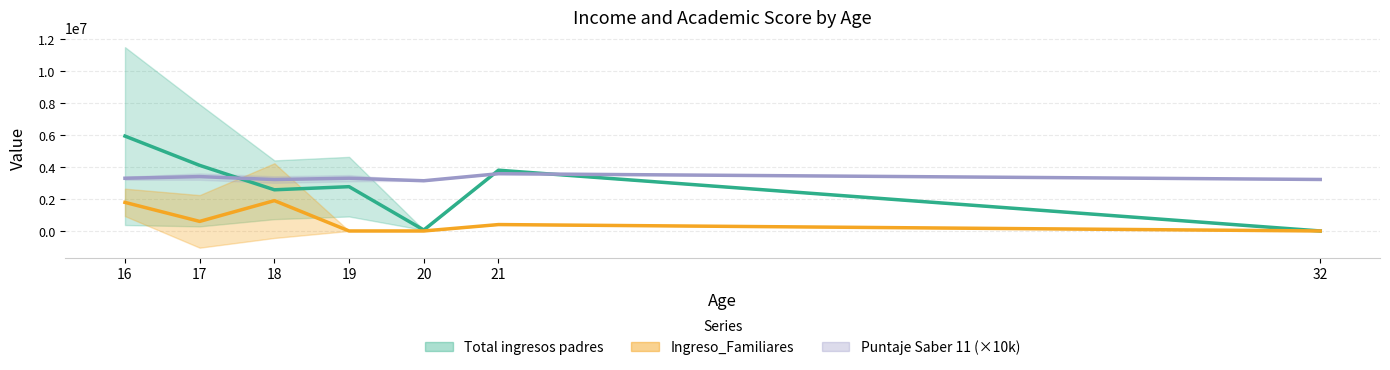

Reading right to left, what are all the values shown in this chart?

Total ingresos padres: 0.0	3800000.0	60000.0	2769854.0	2575320.4	4101934.2	5933666.7
Ingreso_Familiares: 0.0	400000.0	0.0	0.0	1897934.0	598181.8	1786666.7
Puntaje Saber 11 (×10k): 3220000.0	3580000.0	3140000.0	3300000.0	3216000.0	3400454.5	3296666.7